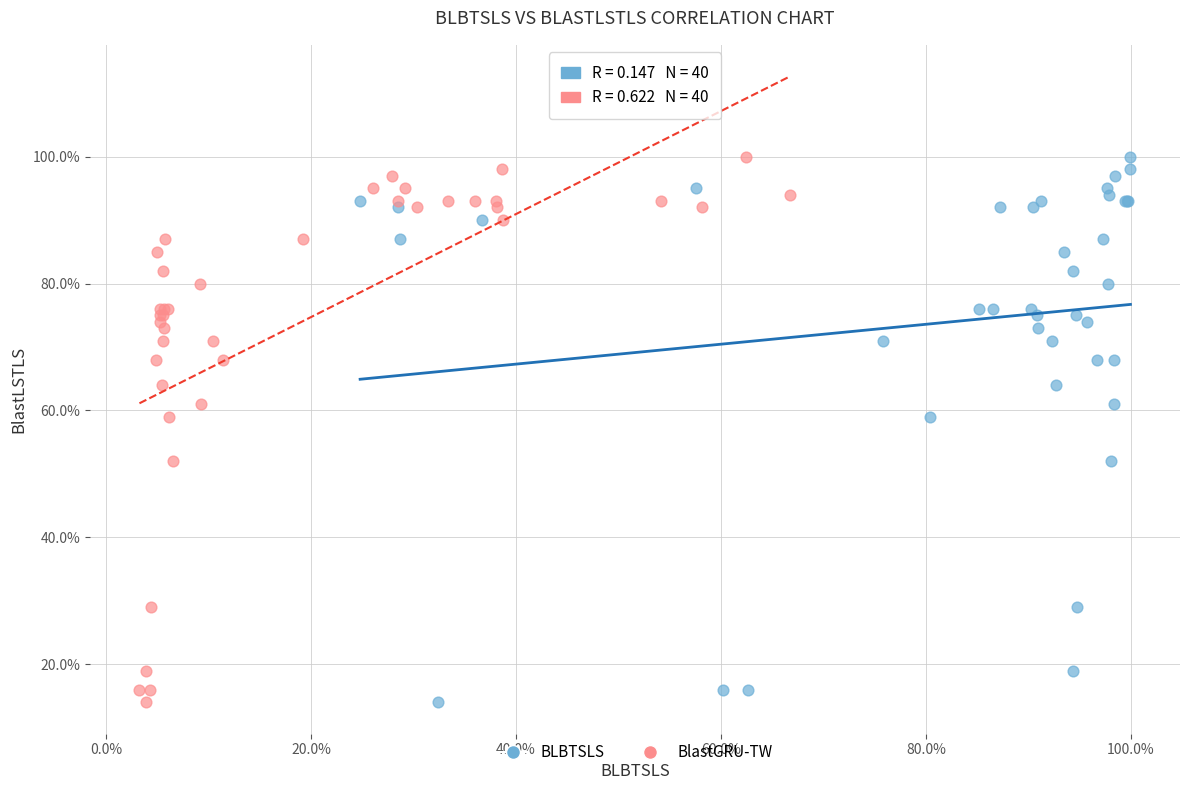

What are all the series names shown in the legend?

BLBTSLS, BlastGRU-TW